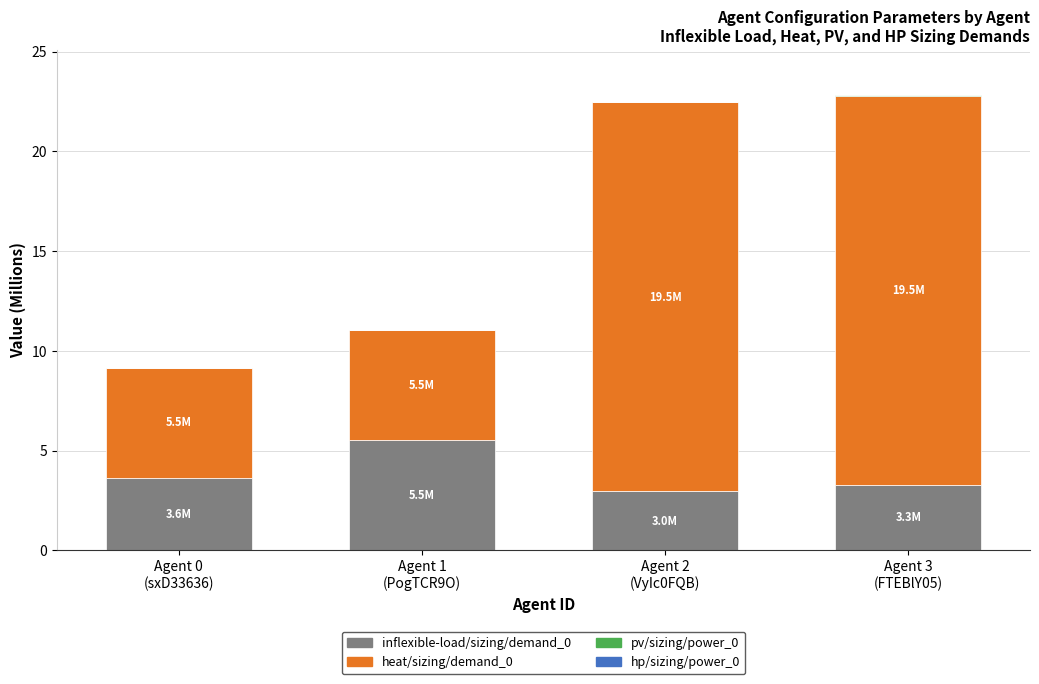

True or false: heat/sizing/demand_0 has a value of 2.8 at Agent 0
(sxD33636).

False